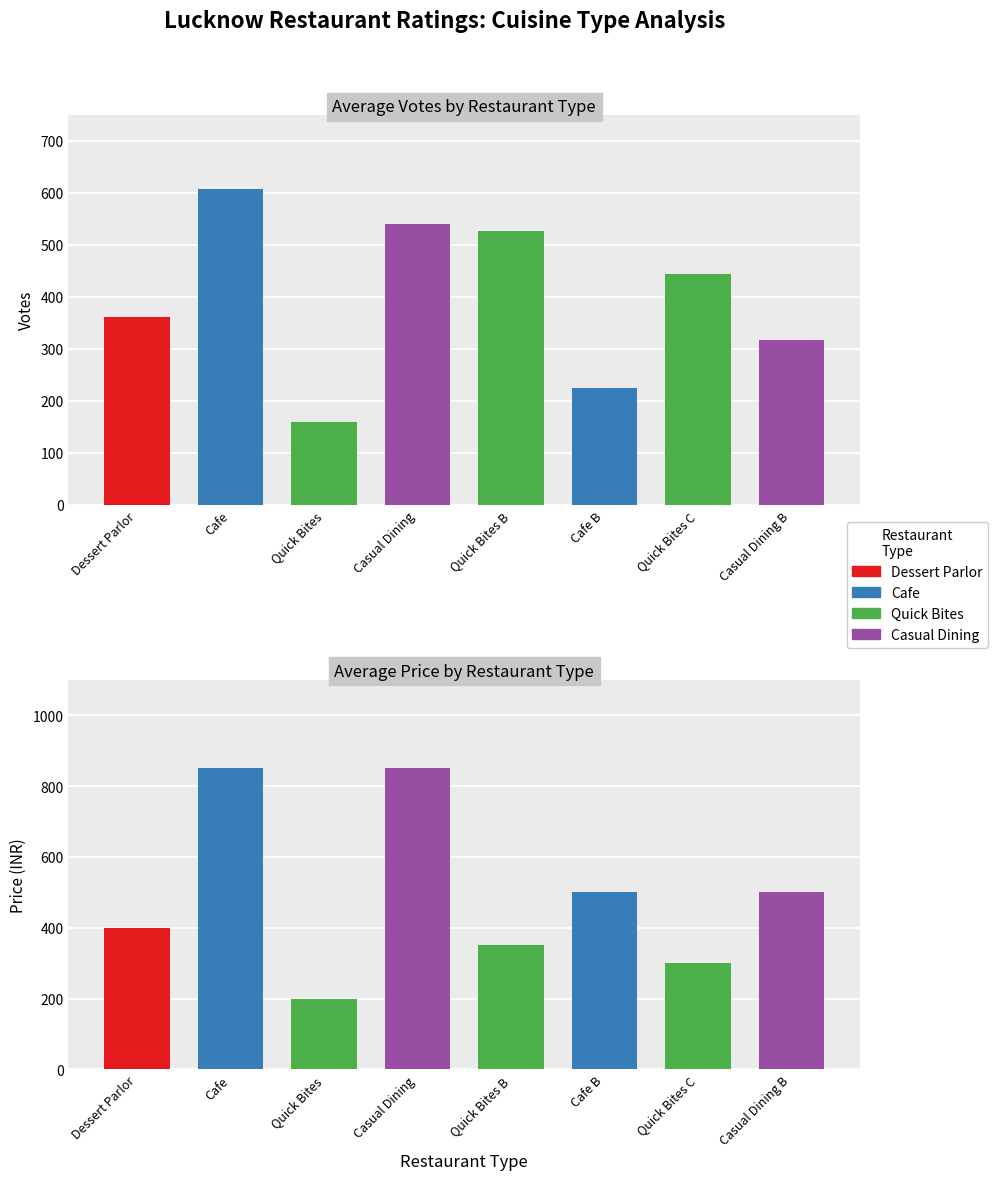

What is the average value of the VOTES series?

397